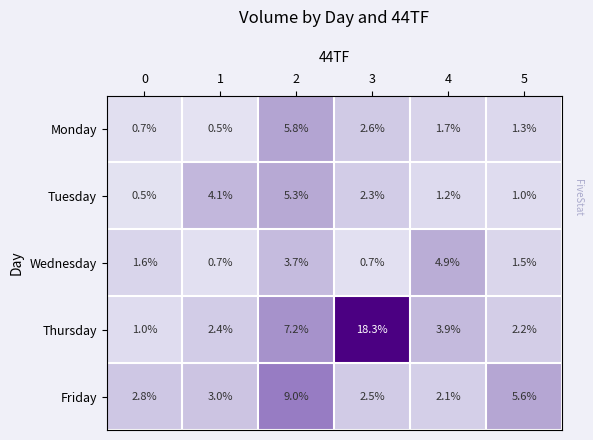

What is the difference between the maximum and minimum values in the Wednesday series?

4.2